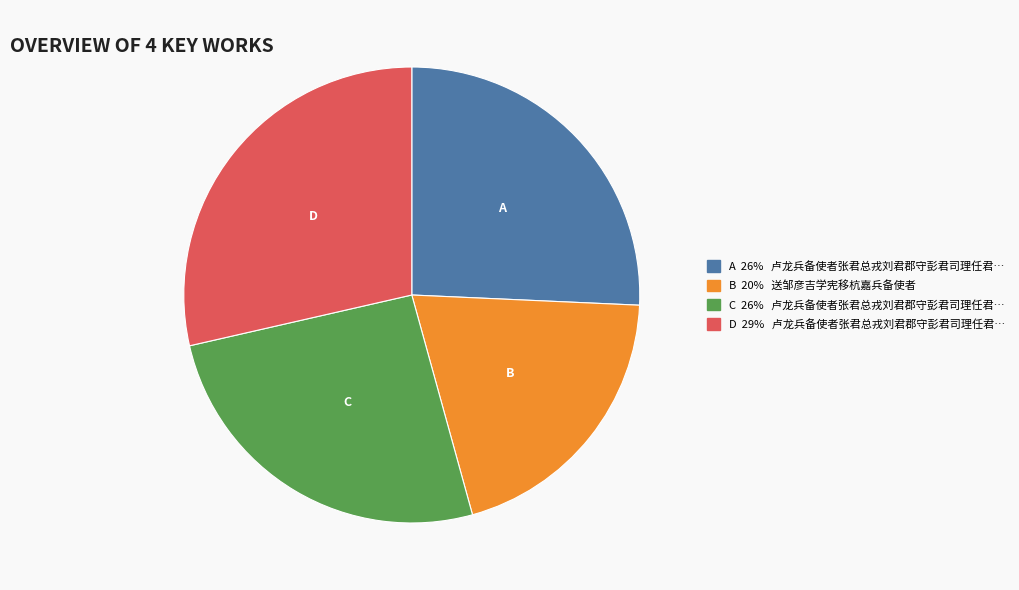

Is there a majority slice in this chart?

No